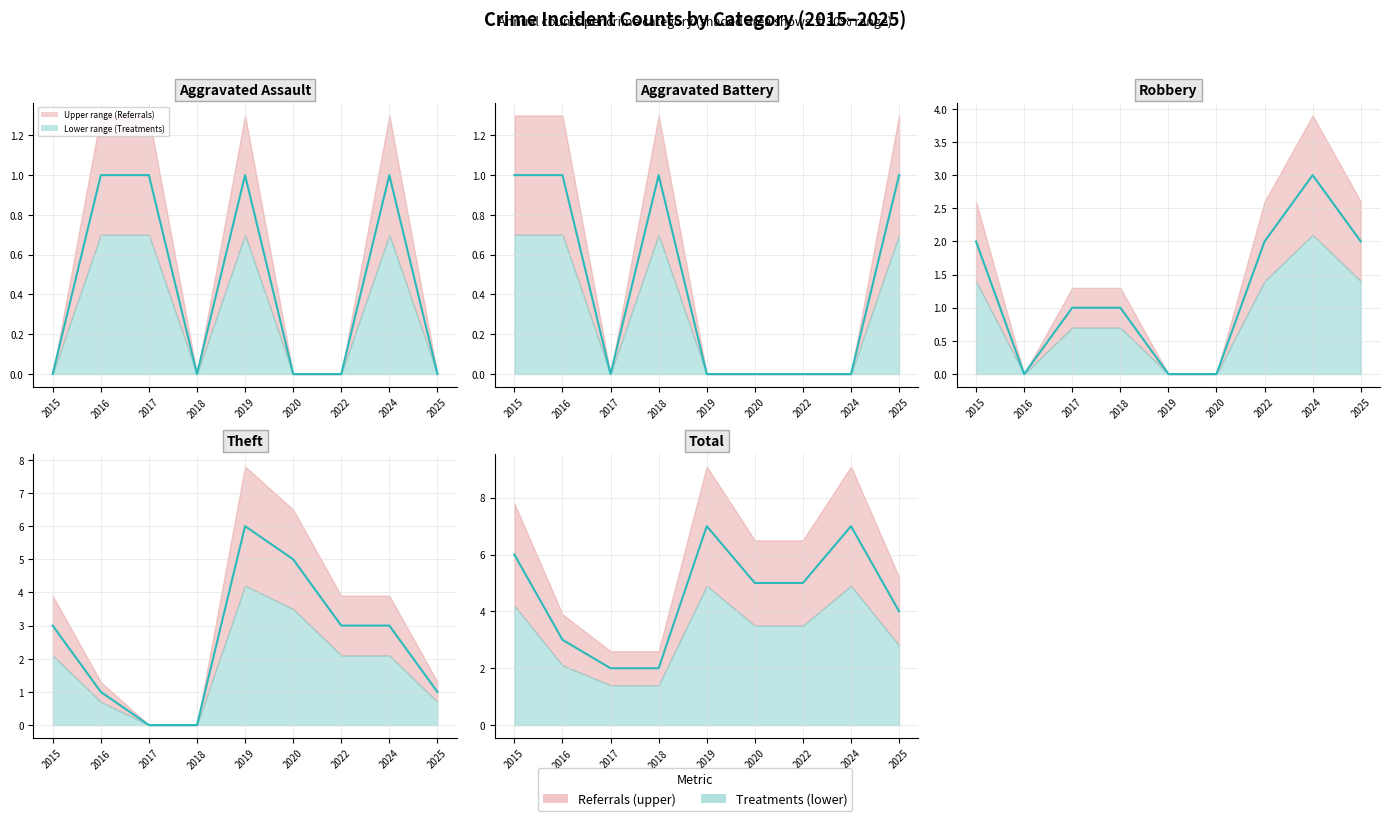

In Robbery, how many points are lower than both neighbors (excluding endpoints)?

1